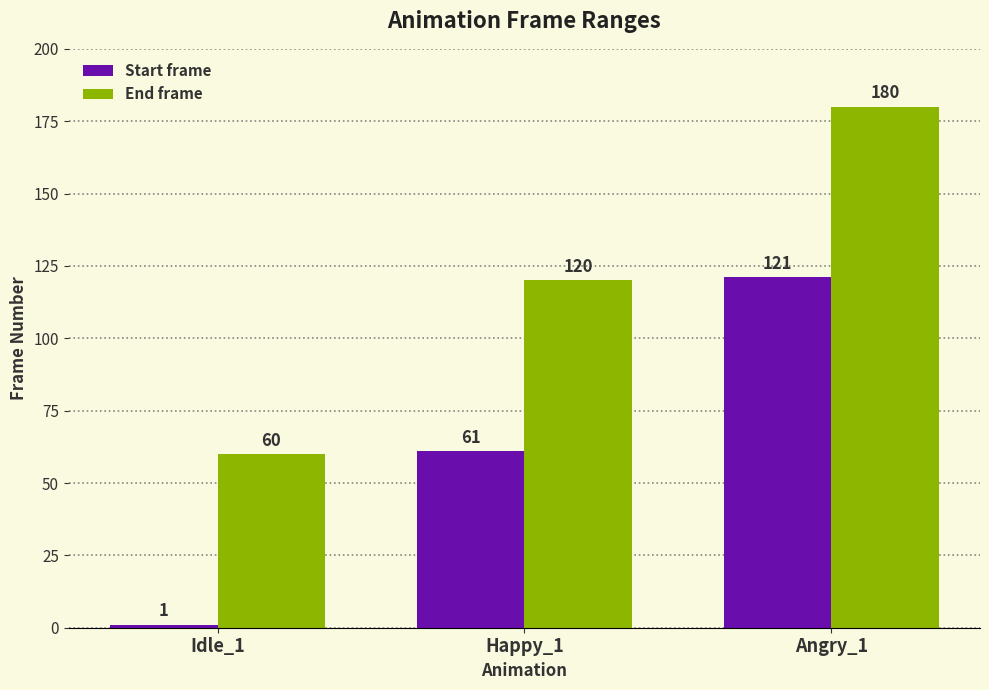

How many data points does each series have?

3